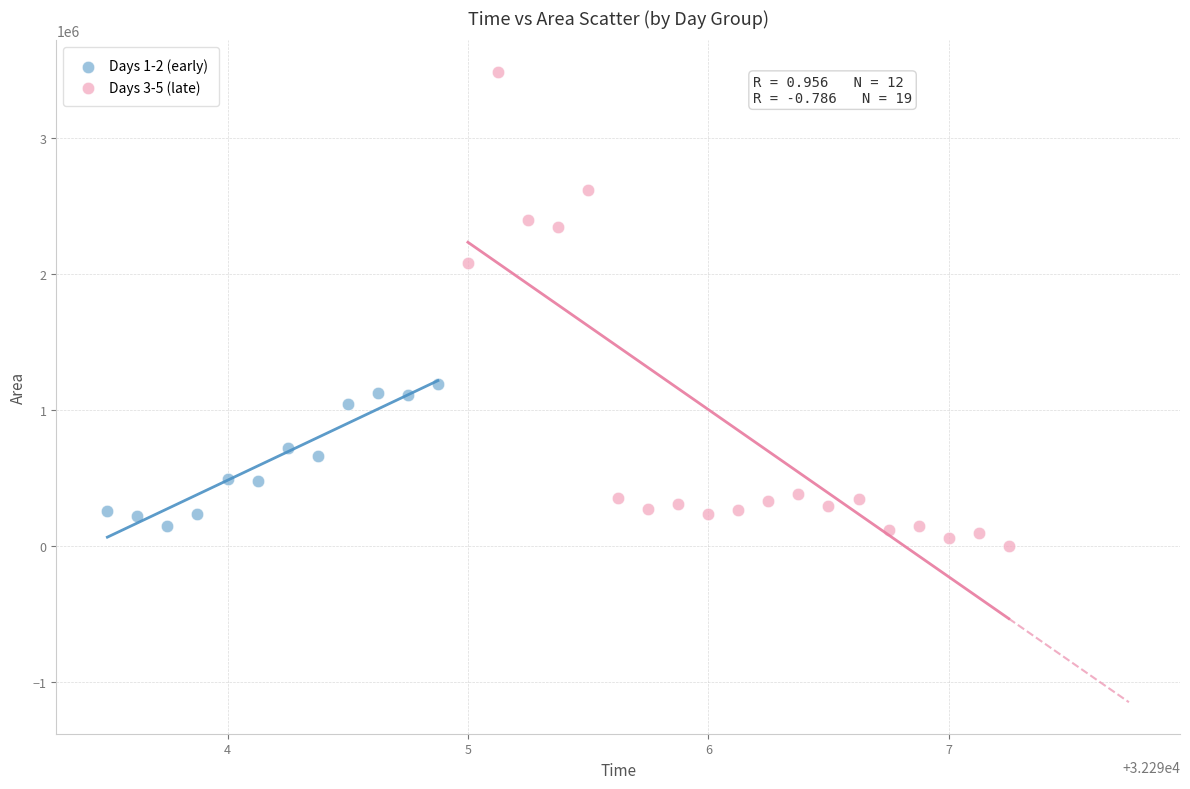

Which series has the largest Y range (max minus min)?

Days 3-5 (late)